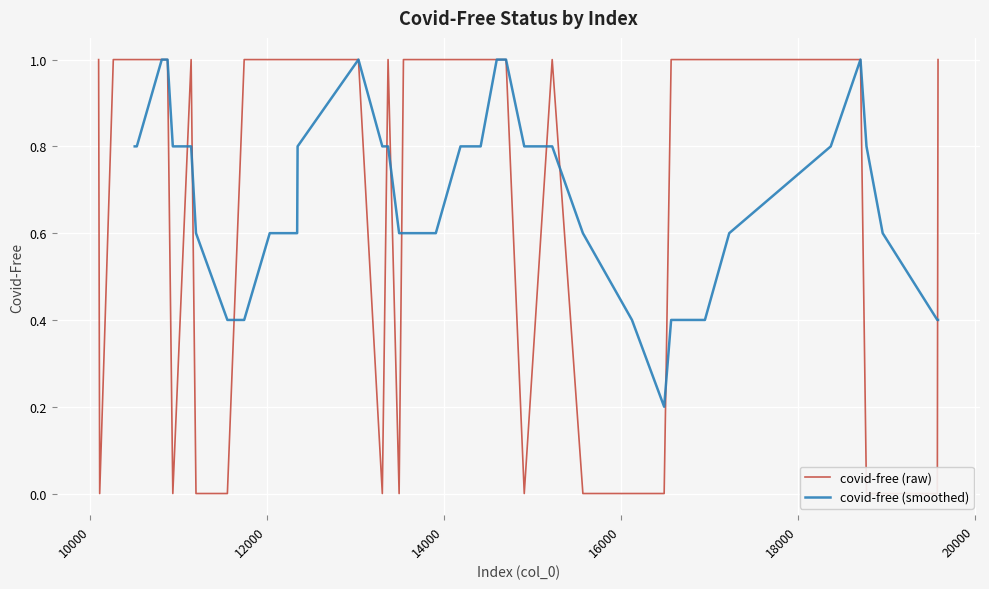

Reading left to right, transcribe all the data shown in this chart.

0=1	1=1	2=1	3=1	4=1	5=1	6=1	7=0	8=1	9=1	10=1	11=1	12=1	13=1	14=0	15=1	16=0	17=1	18=0	19=1	20=1	21=1	22=0	23=0	24=0	25=1	26=1	27=1	28=1	29=1	30=1	31=0	32=1	33=0	34=0	35=1	36=0	37=1	38=0	39=0